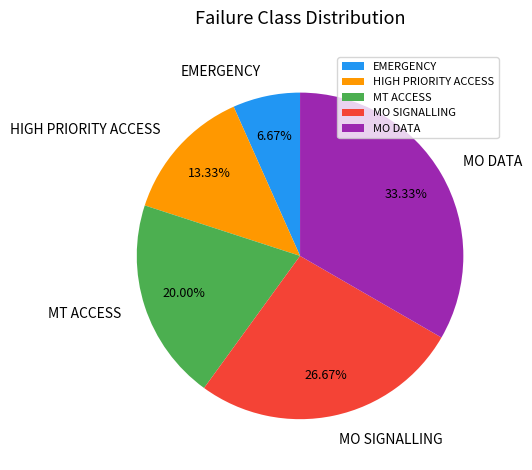

How many segments does this pie chart have?

5